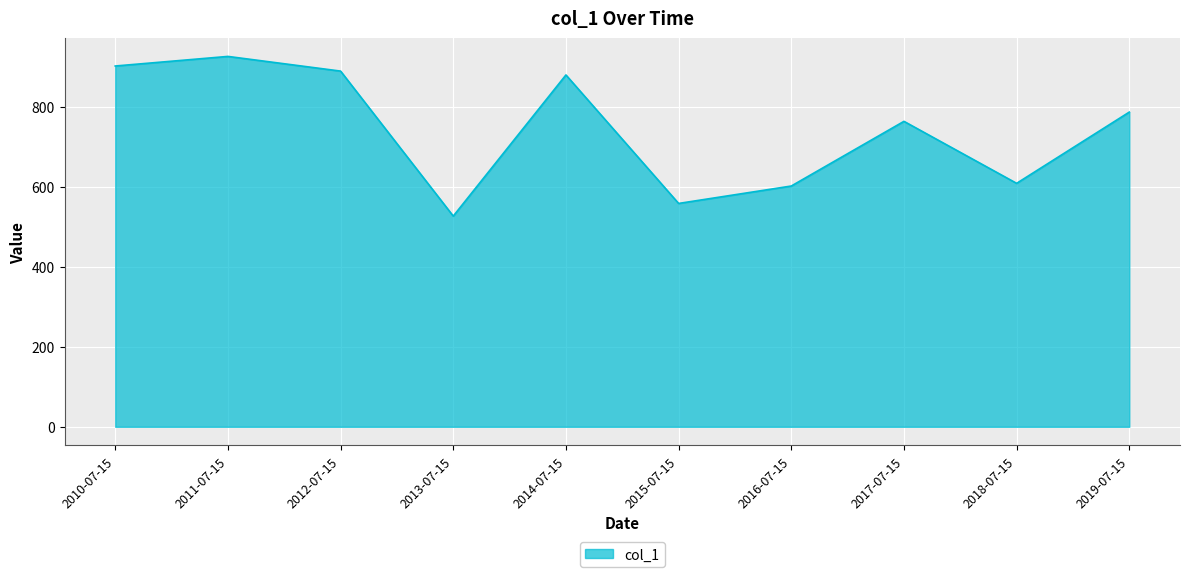

How many lines are shown in the chart?

1